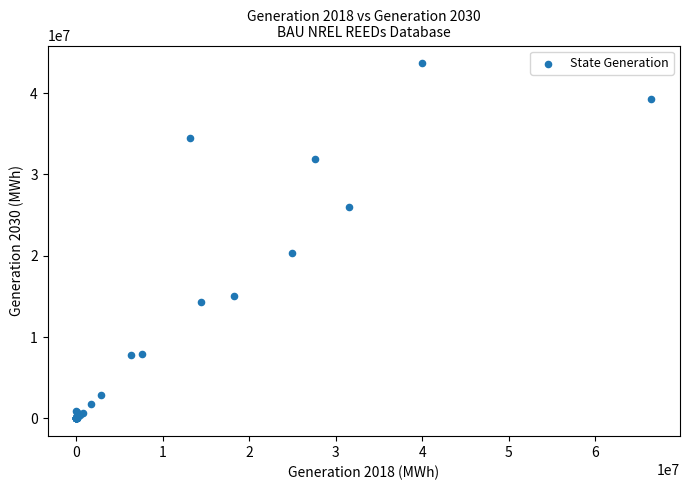

What Y value in the scatter plot is closest to 21839408?

20312403.4